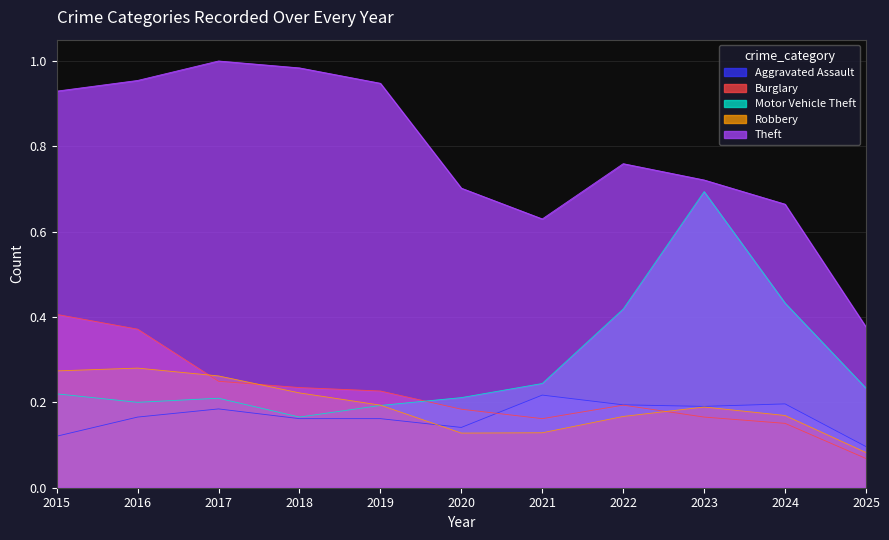

True or false: Motor Vehicle Theft has a value of 0.2 at 2018.

True